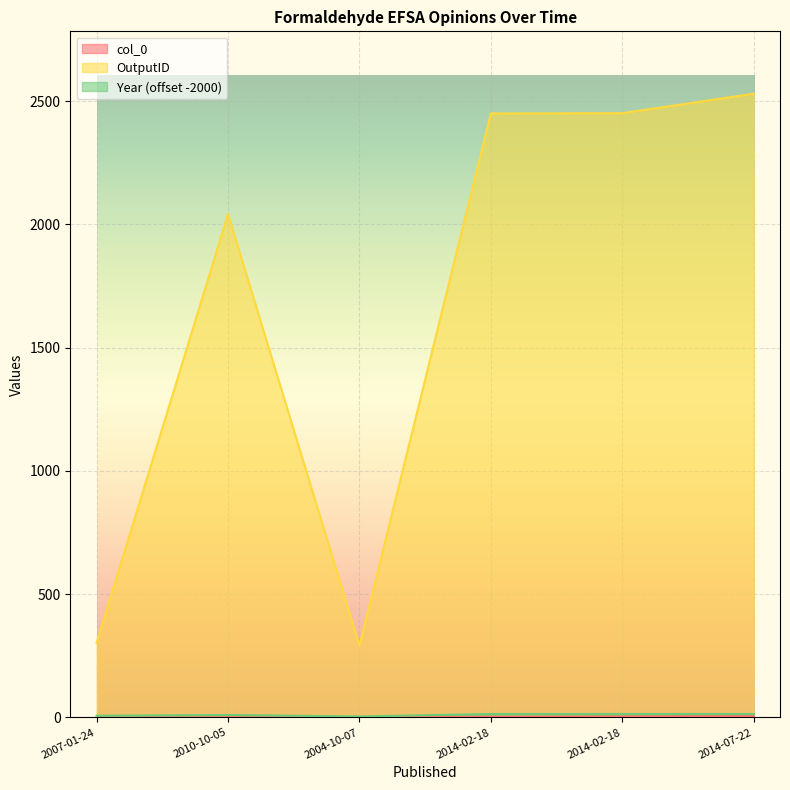

Reading left to right, extract all data points from this chart.

col_0: 0	1	2	3	4	5
OutputID: 303	2042	291	2450	2451	2530
Year: 7	10	4	14	14	14